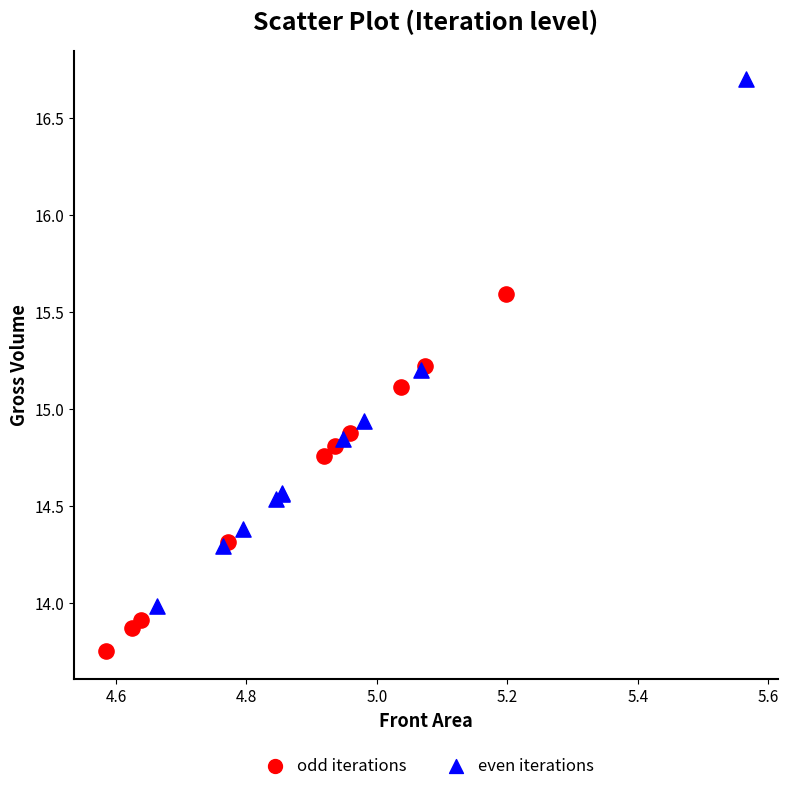

Which series reaches the maximum Y coordinate?

even iterations